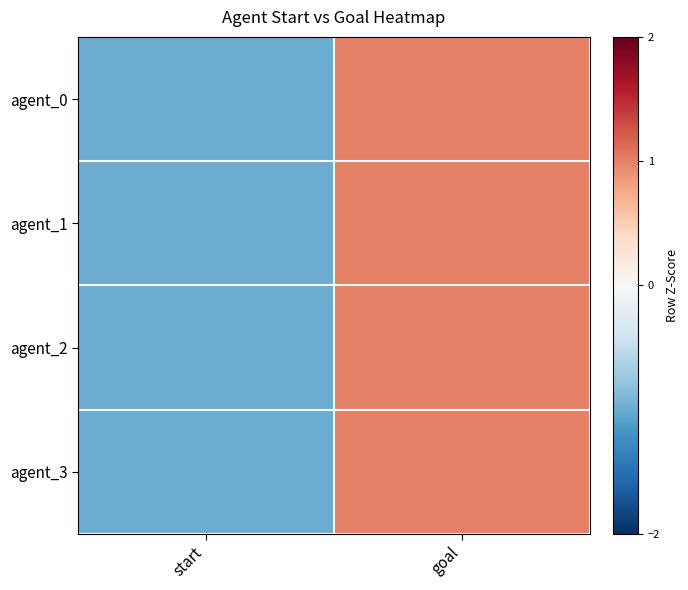

Reading right to left, what are all the values shown in this chart?

agent_0: goal=1	start=-1
agent_1: goal=1	start=-1
agent_2: goal=1	start=-1
agent_3: goal=1	start=-1